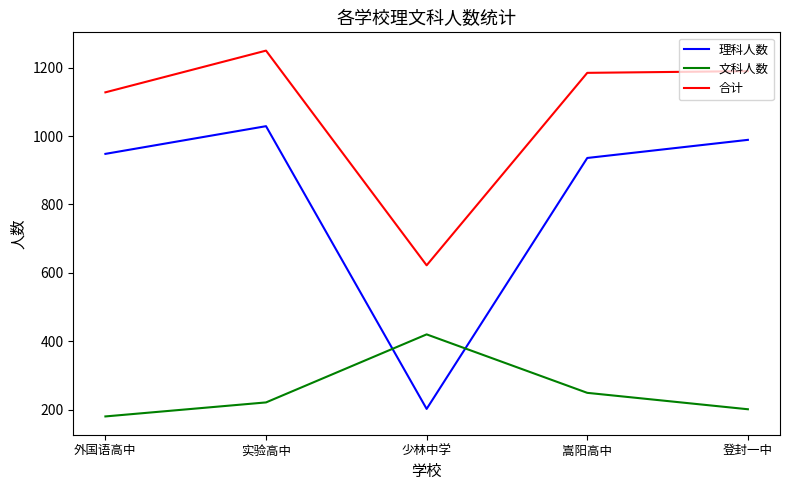

The value of 理科人数 at 实验高中 is 1029. True or false?

True